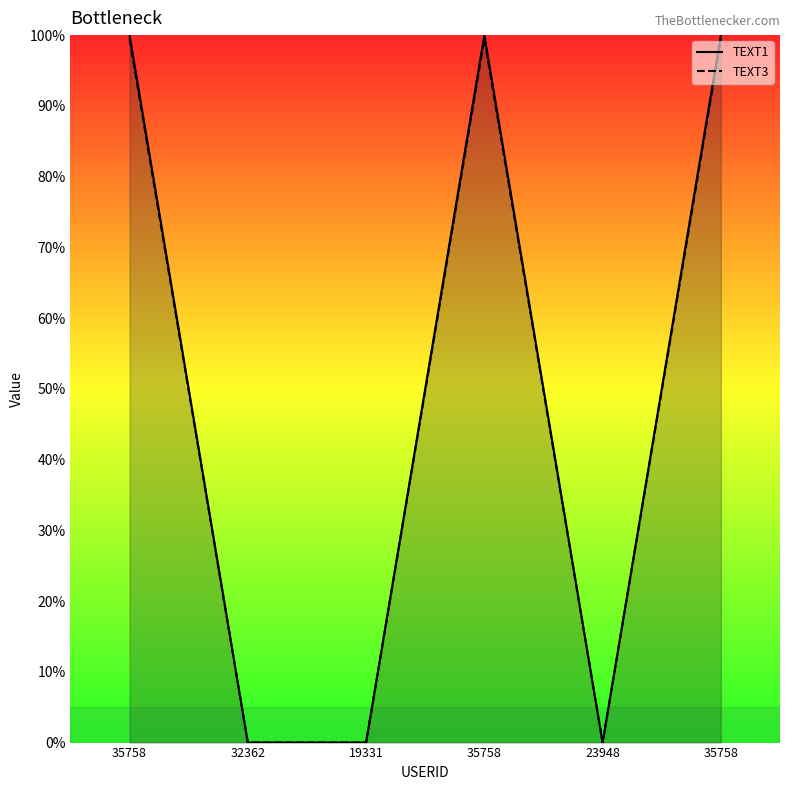

Rank the series at 23948 from highest to lowest value.

TEXT1, TEXT3